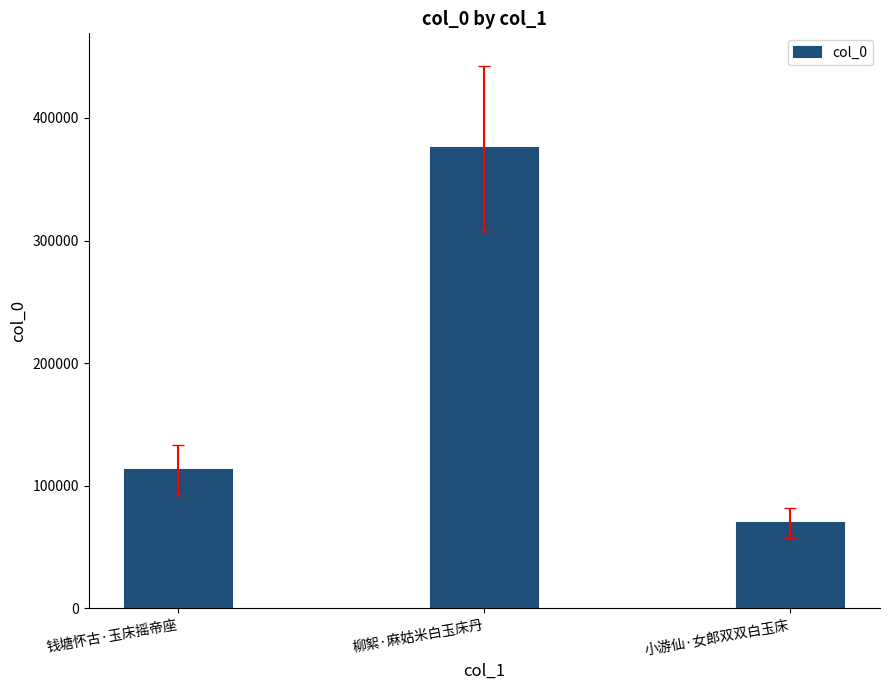

Read the value at 钱塘怀古·玉床摇帝座.

112865